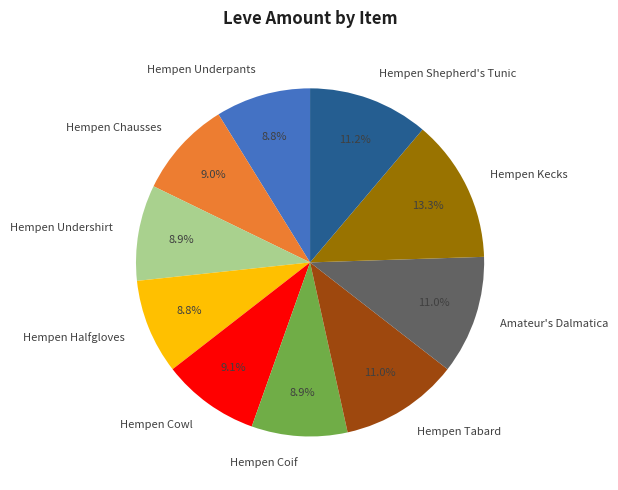

Does any single category account for the majority?

No